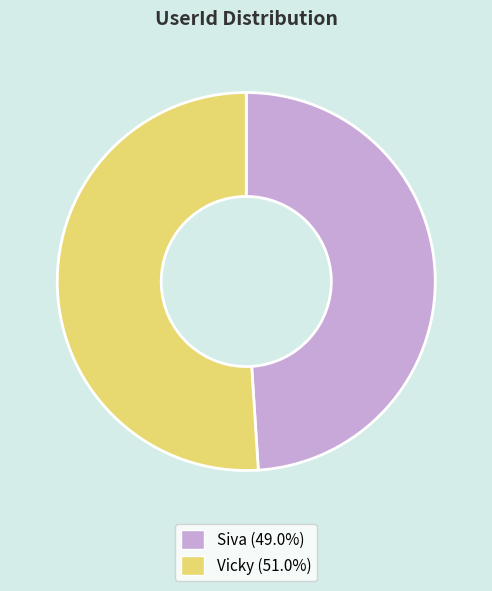

How many segments does this pie chart have?

2